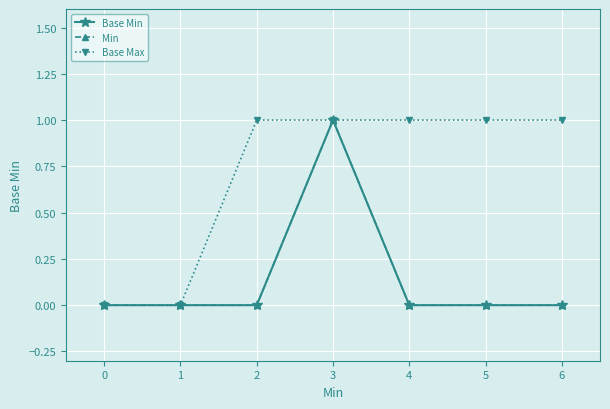

Count the Base Min values in the range 0 to 1.

7